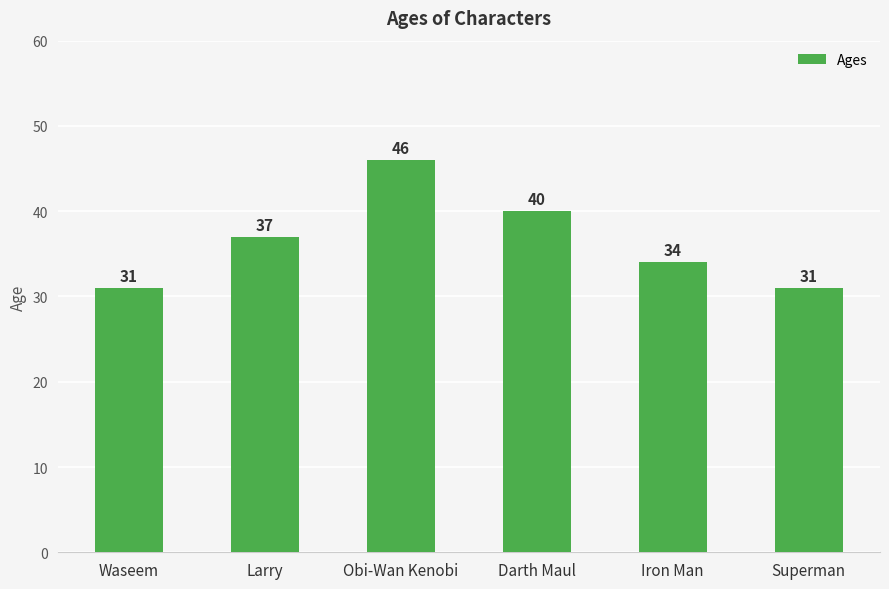

Approximately how many times larger is the value at Darth Maul compared to Waseem?

1.3